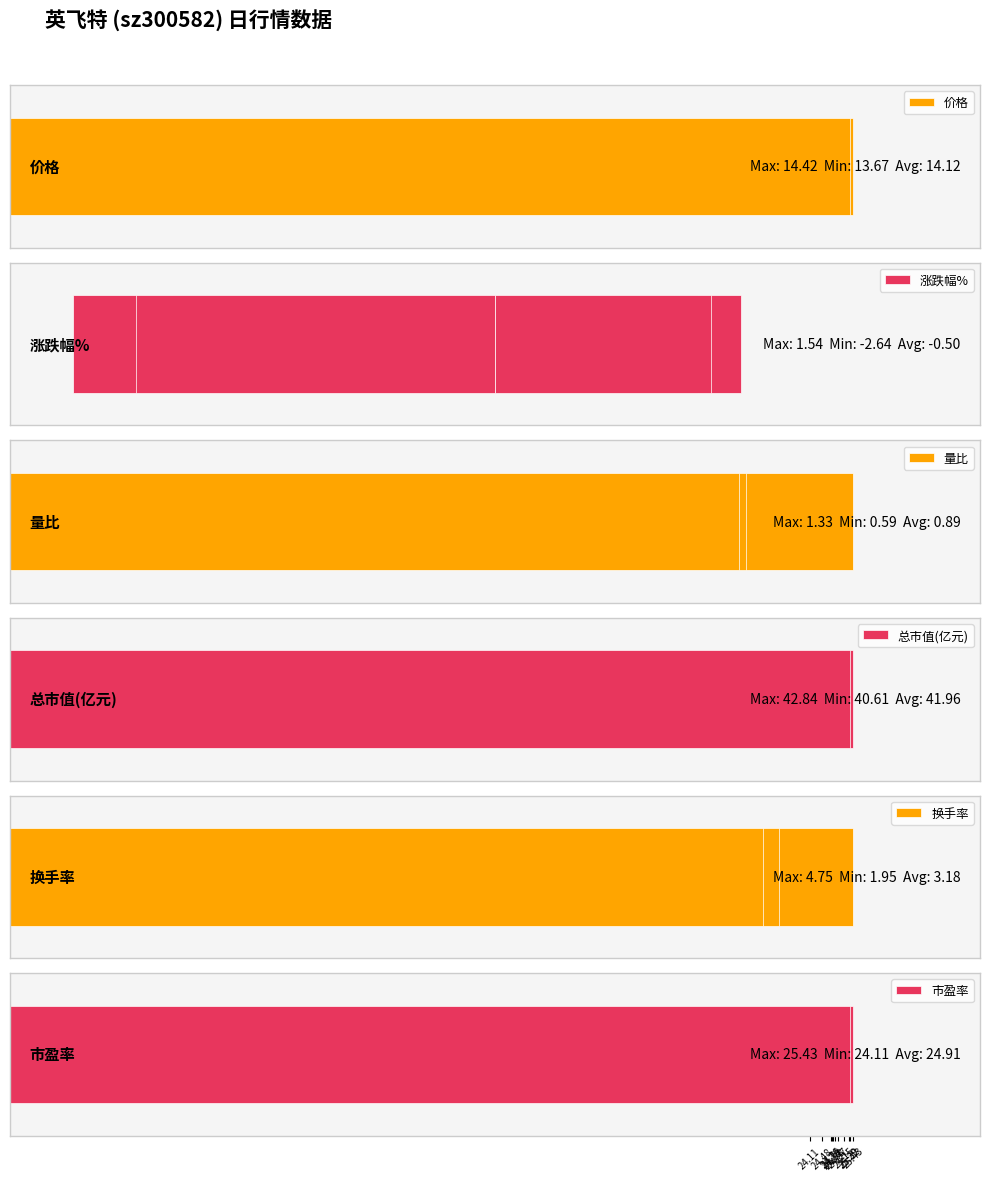

Is it true that 价格 equals 13.7 at 24.11?

True